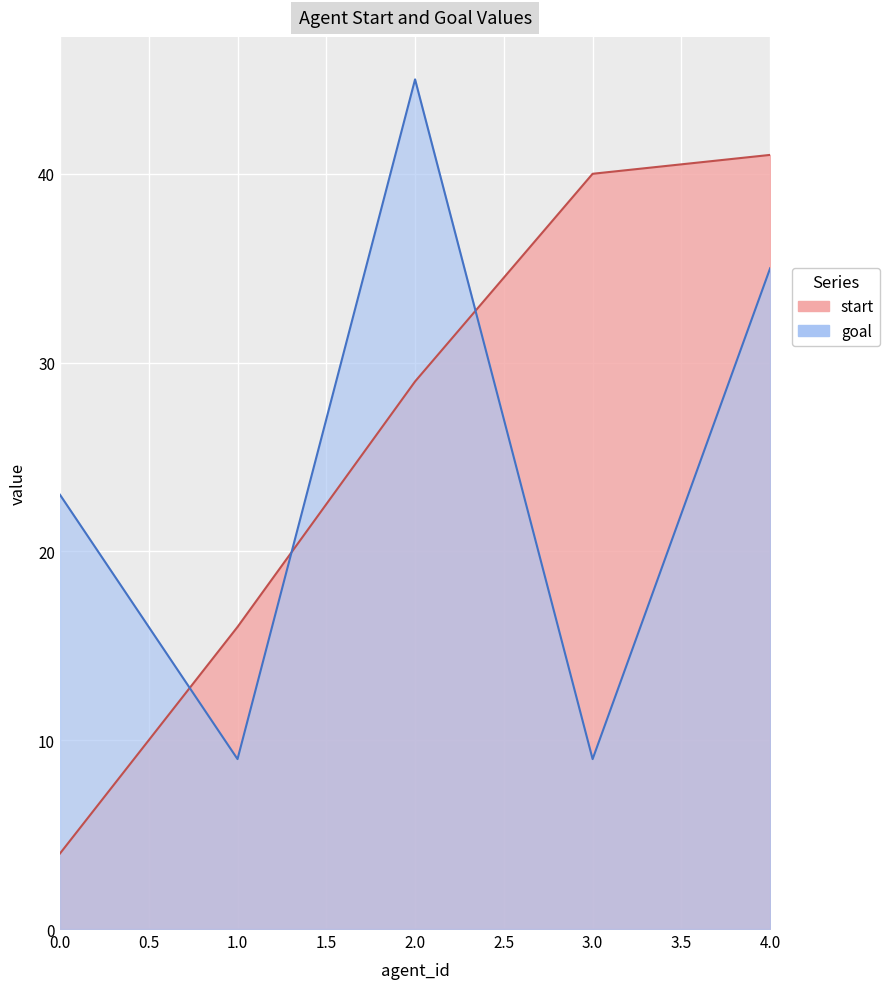

Which series has the largest total across all categories?

start